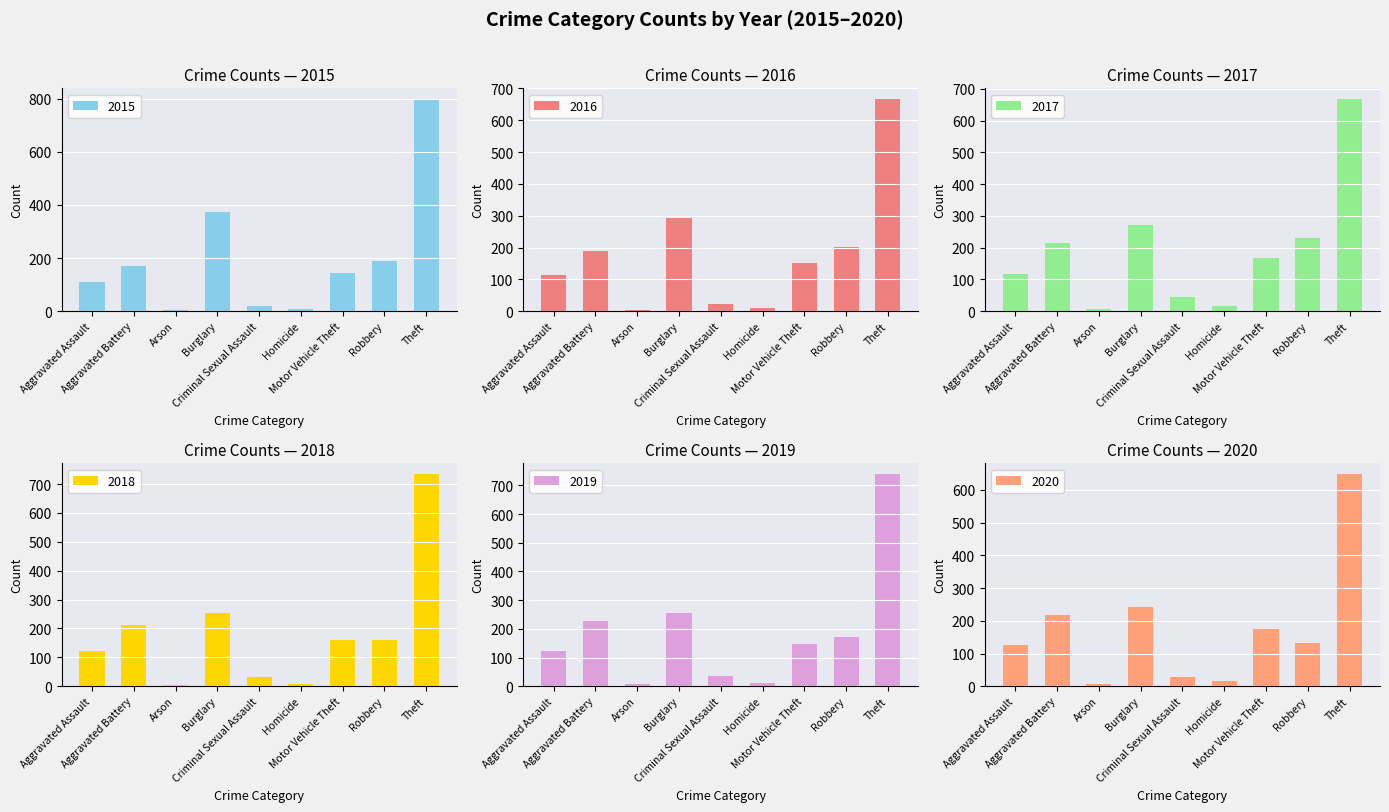

What is the difference between the maximum and second lowest values in the 2017 series?

651